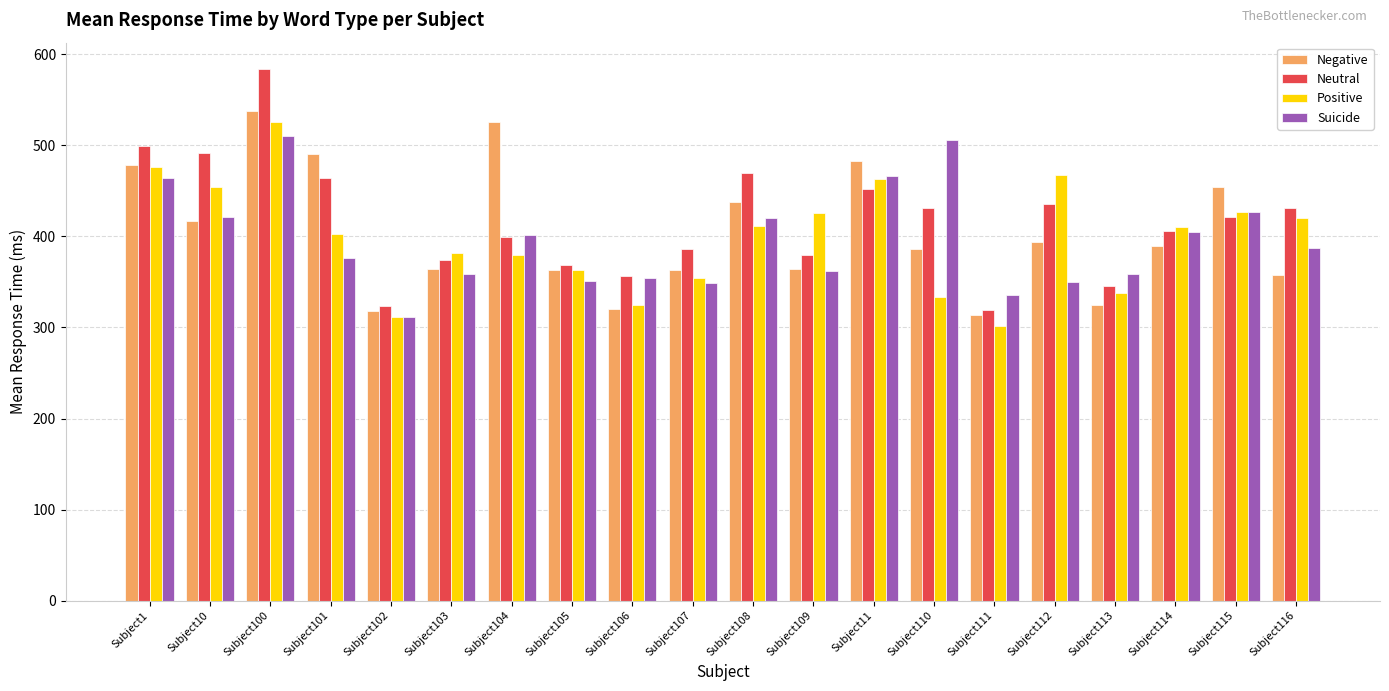

Which series has the largest range (max minus min)?

Neutral